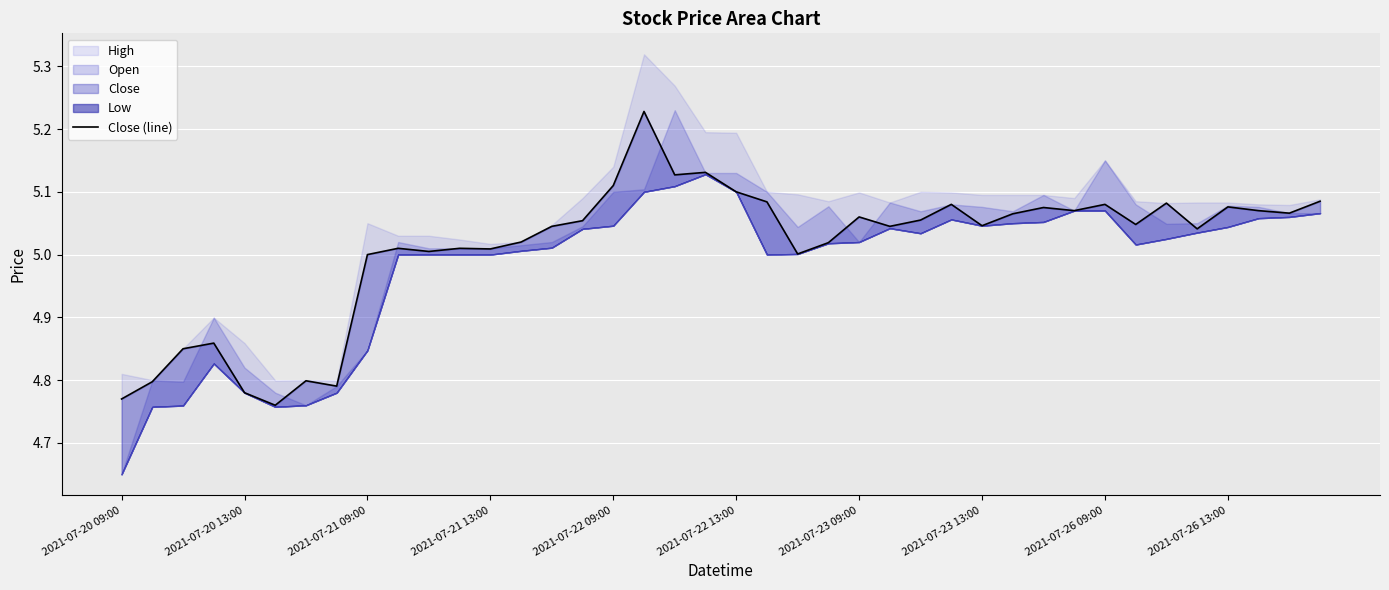

How many data points are less than 5?

8